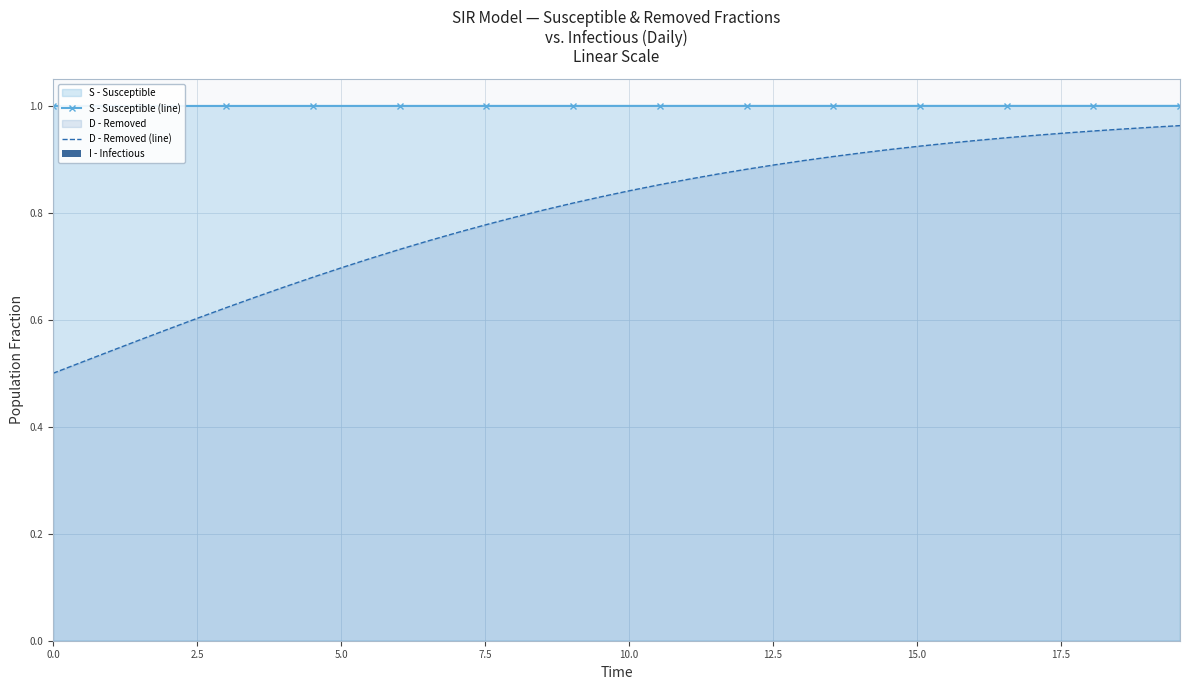

True or false: D - Removed (line) and S - Susceptible (line) cross at least once.

False